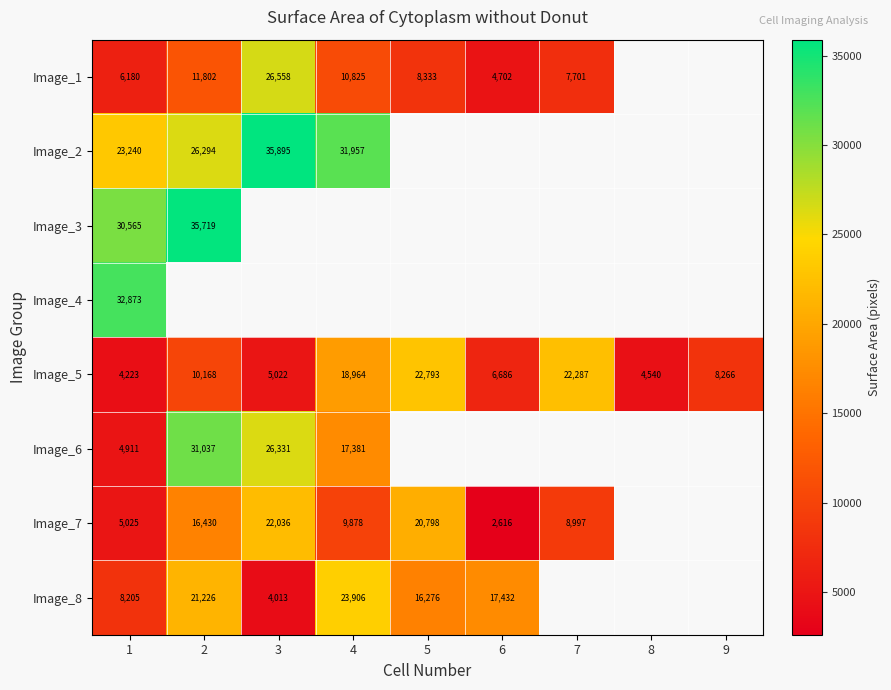

Is the value of Image_8 at 5 greater than the value of Image_2 at 1?

No